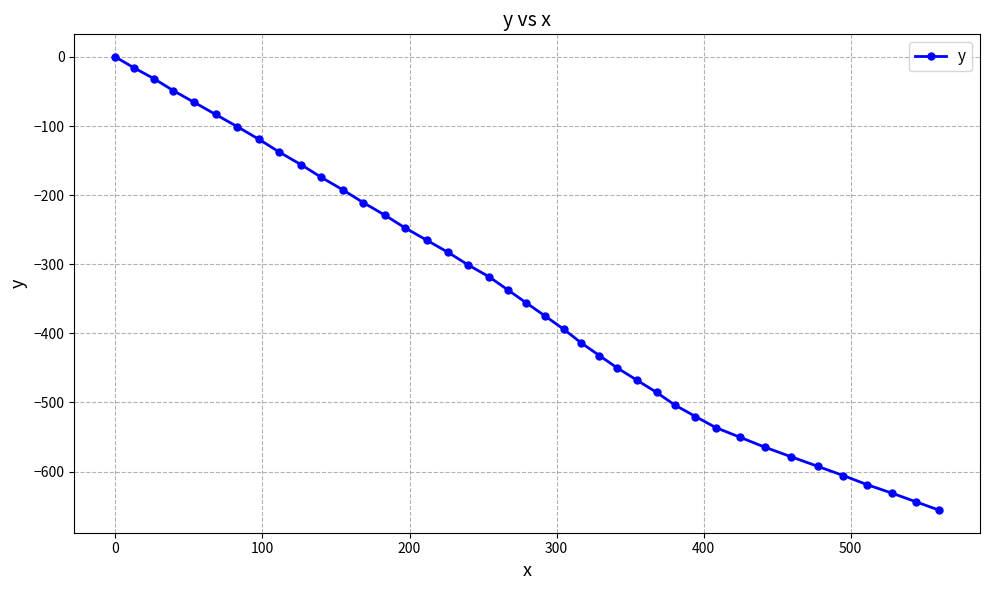

Does the chart have visible grid lines?

Yes